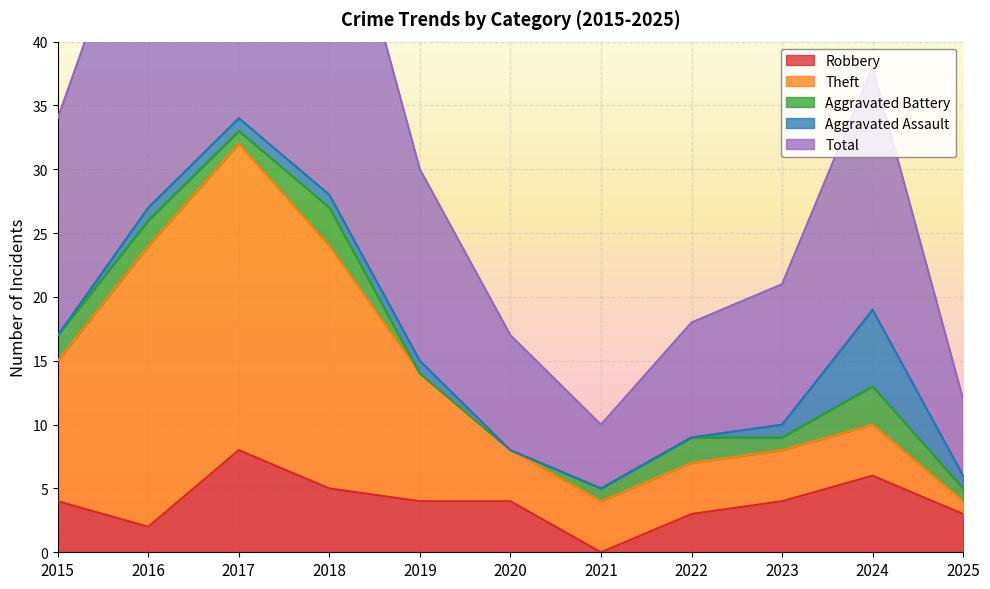

What is the average value of the Aggravated Assault series?

1